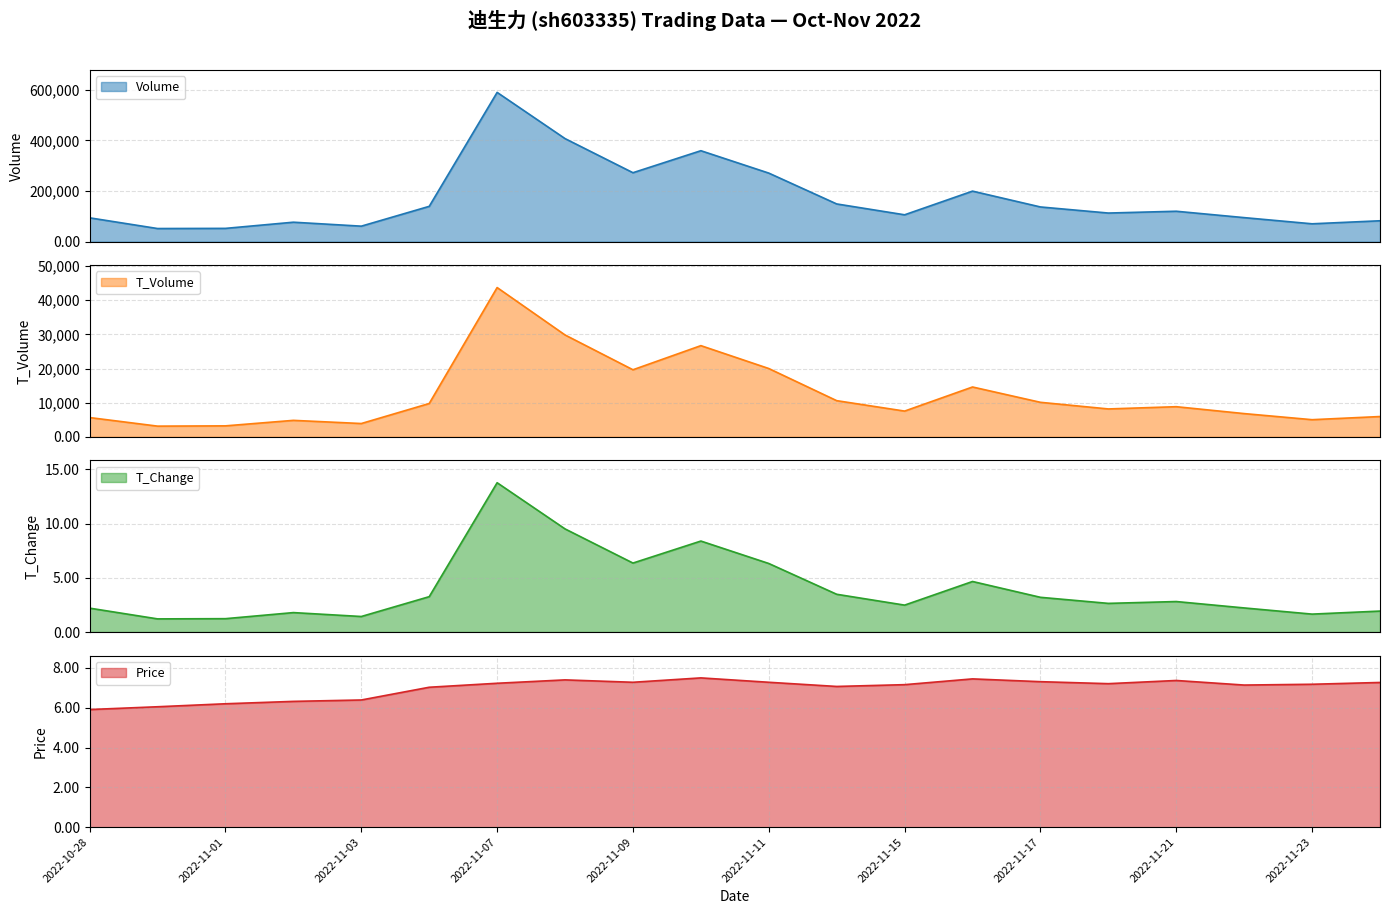

What is the difference between the second highest and second lowest values in the t_change series?

8.3